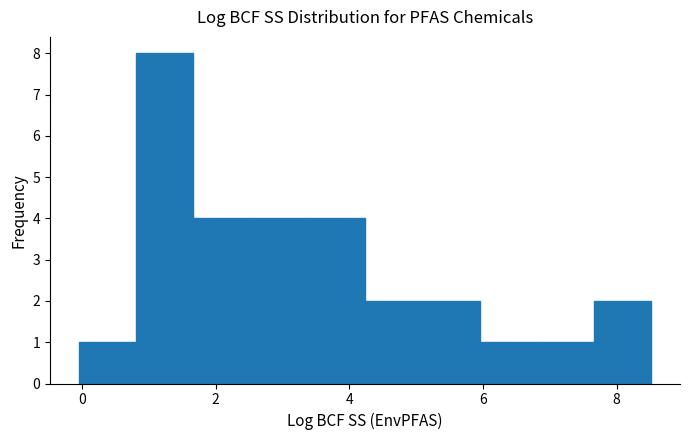

Over which range of the x-axis is the bar tallest?

0.8 to 1.6